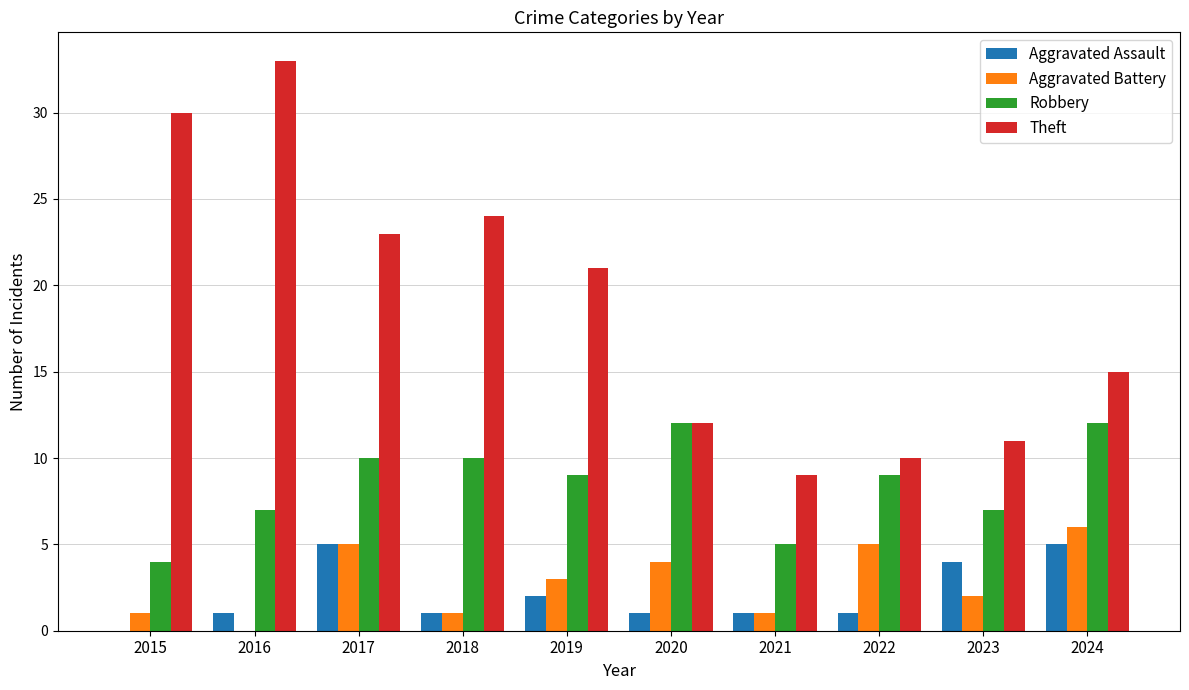

Reading left to right, list all the values displayed in this chart.

Aggravated Assault: 2015=0	2016=1	2017=5	2018=1	2019=2	2020=1	2021=1	2022=1	2023=4	2024=5
Aggravated Battery: 2015=1	2016=0	2017=5	2018=1	2019=3	2020=4	2021=1	2022=5	2023=2	2024=6
Robbery: 2015=4	2016=7	2017=10	2018=10	2019=9	2020=12	2021=5	2022=9	2023=7	2024=12
Theft: 2015=30	2016=33	2017=23	2018=24	2019=21	2020=12	2021=9	2022=10	2023=11	2024=15